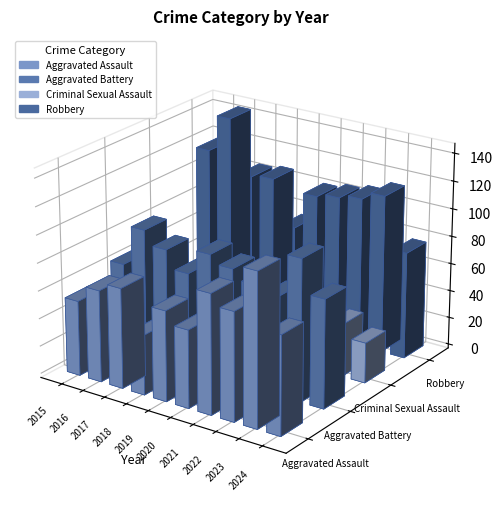

Reading left to right, list all the values displayed in this chart.

Aggravated Assault: 2015=54	2016=66	2017=72	2018=43	2019=65	2020=56	2021=86	2022=78	2023=110	2024=71
Aggravated Battery: 2015=64	2016=93	2017=83	2018=70	2019=88	2020=82	2021=75	2022=71	2023=102	2024=78
Criminal Sexual Assault: 2015=28	2016=28	2017=44	2018=43	2019=36	2020=27	2021=36	2022=43	2023=38	2024=29
Robbery: 2015=117	2016=144	2017=105	2018=107	2019=75	2020=102	2021=105	2022=108	2023=114	2024=77